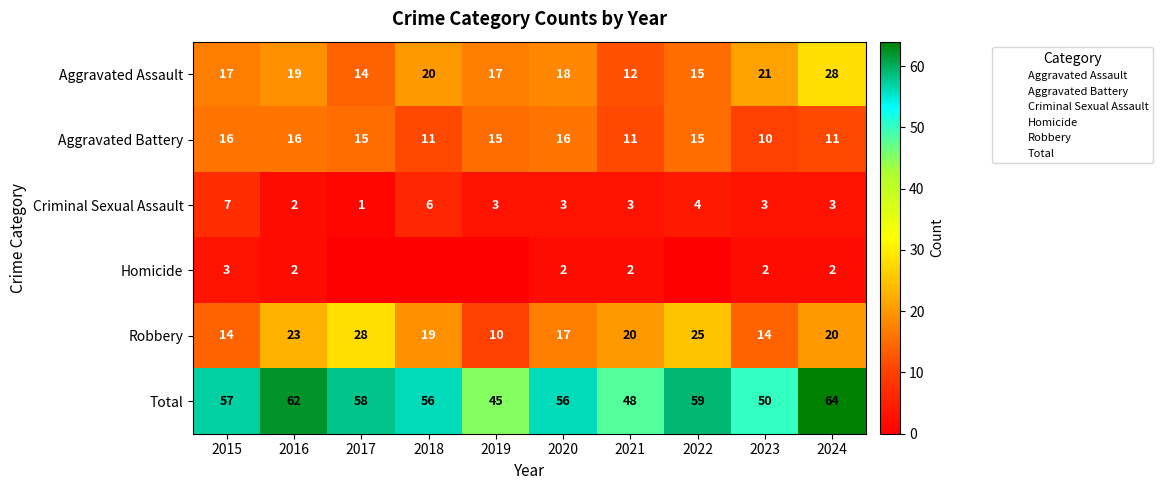

Is the value of Aggravated Battery at 2022 greater than the value of Total at 2021?

No